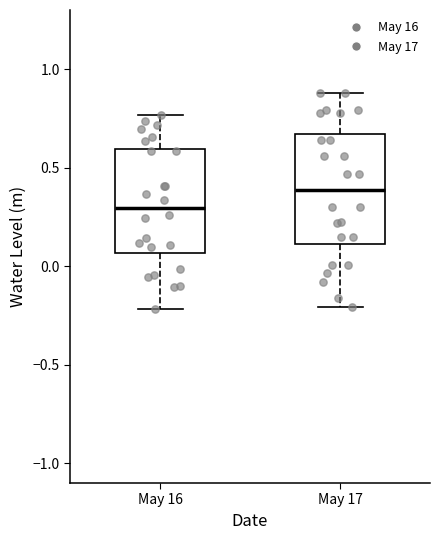

Reading left to right, transcribe this box plot: for each box, give where its median line is, the range the box spans, and where its two whiskers end, as read against the y-axis. The values are not printed on the chart, so give them approximately, as read against the axis.

May 16: median 0.30, box 0.05 to 0.60, whiskers -0.20 to 0.75
May 17: median 0.40, box 0.10 to 0.65, whiskers -0.20 to 0.90